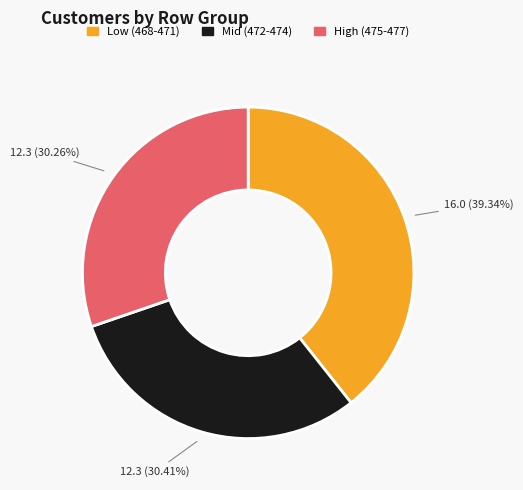

Is there any slice that represents more than half of the pie?

No